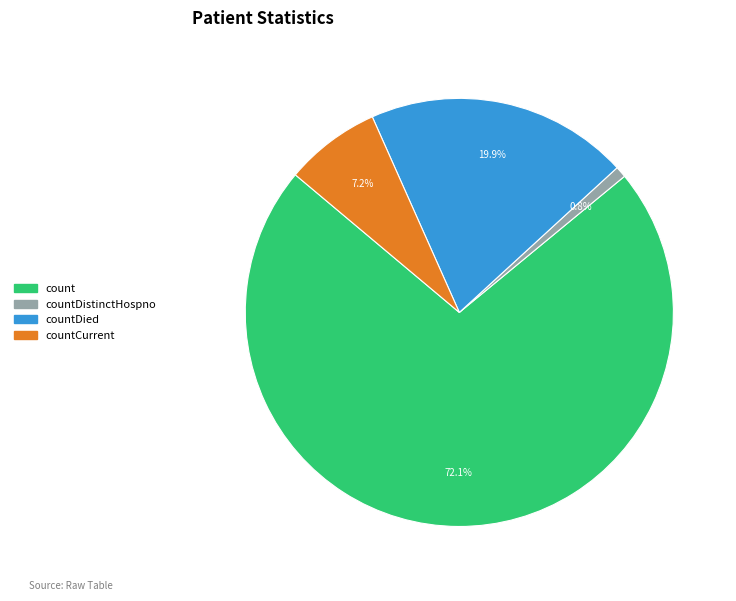

What portion of the pie excludes countDied?

80.1%